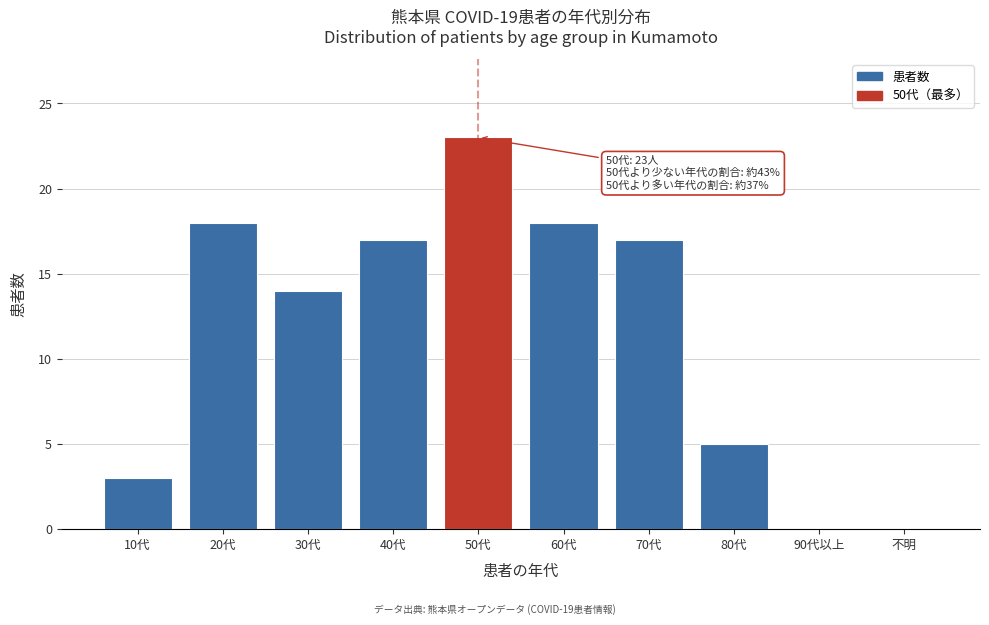

Reading right to left, list all the values displayed in this chart.

不明=0	90代以上=0	80代=5	70代=17	60代=18	50代=23	40代=17	30代=14	20代=18	10代=3